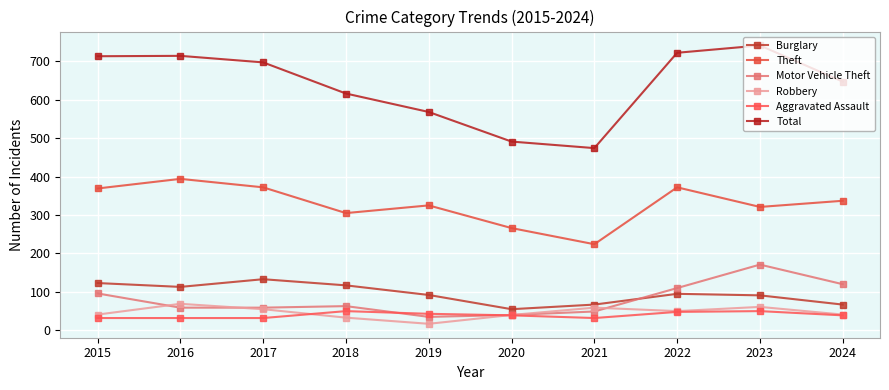

Reading right to left, transcribe all the data shown in this chart.

Burglary: 2024=67	2023=91	2022=95	2021=67	2020=55	2019=92	2018=117	2017=133	2016=113	2015=123
Theft: 2024=337	2023=321	2022=372	2021=224	2020=266	2019=325	2018=305	2017=372	2016=394	2015=369
Motor Vehicle Theft: 2024=120	2023=171	2022=110	2021=49	2020=40	2019=35	2018=63	2017=59	2016=59	2015=96
Robbery: 2024=41	2023=61	2022=50	2021=59	2020=40	2019=17	2018=33	2017=55	2016=69	2015=41
Aggravated Assault: 2024=39	2023=50	2022=48	2021=32	2020=39	2019=43	2018=50	2017=32	2016=32	2015=32
Total: 2024=647	2023=741	2022=722	2021=474	2020=491	2019=568	2018=616	2017=697	2016=714	2015=713